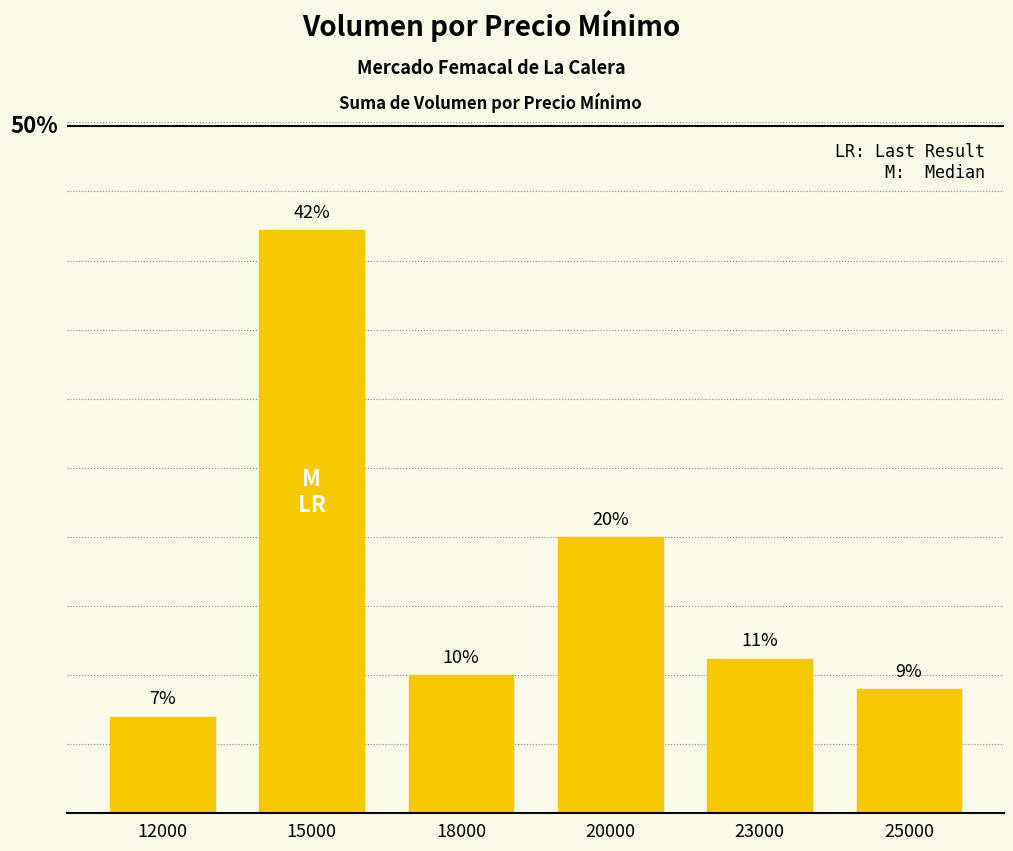

What value does the data have at 12000, to the nearest 5?

35